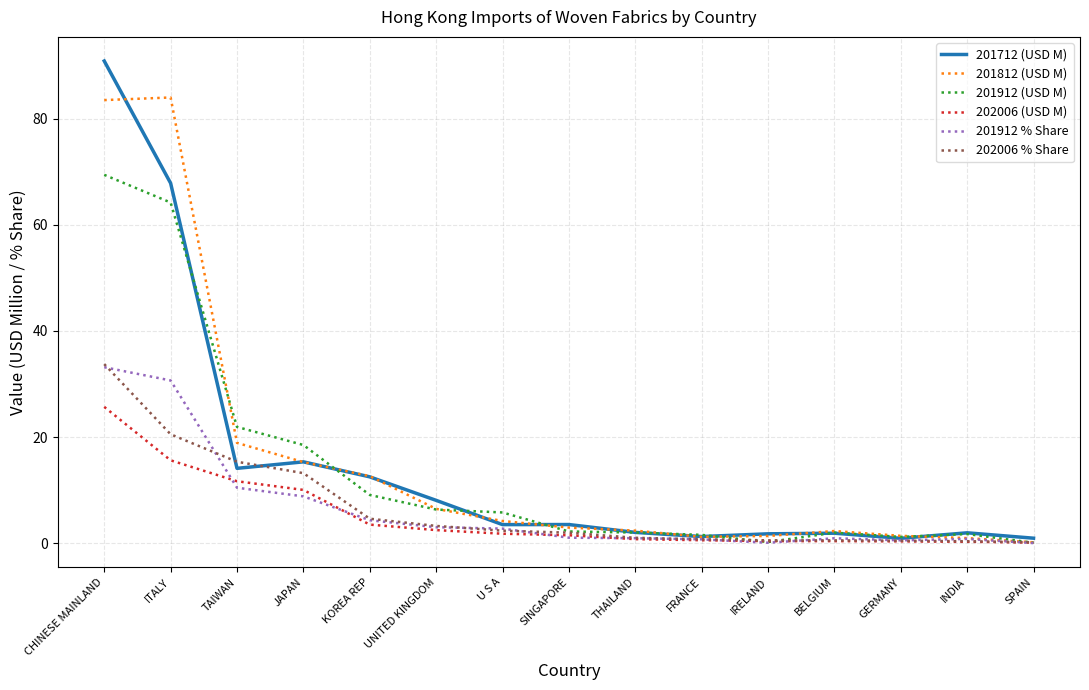

What is the difference between the maximum and minimum values in the 201712 (USD M) series?

89.9